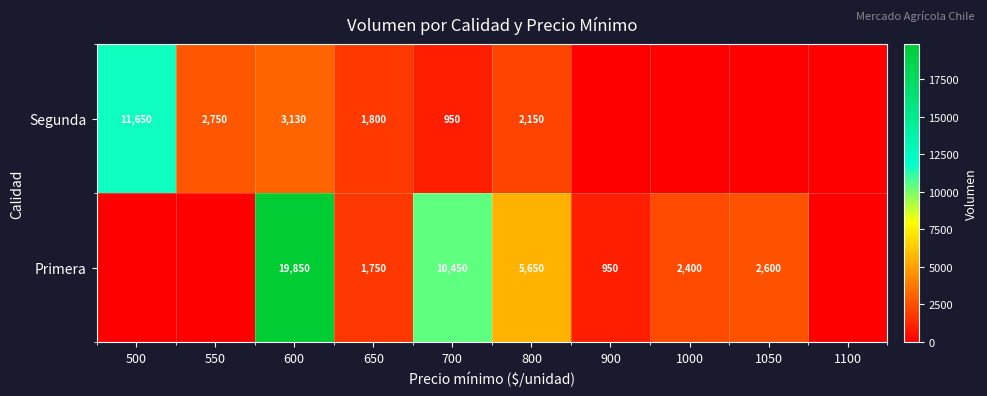

What is the total value across all series at 600?

22980